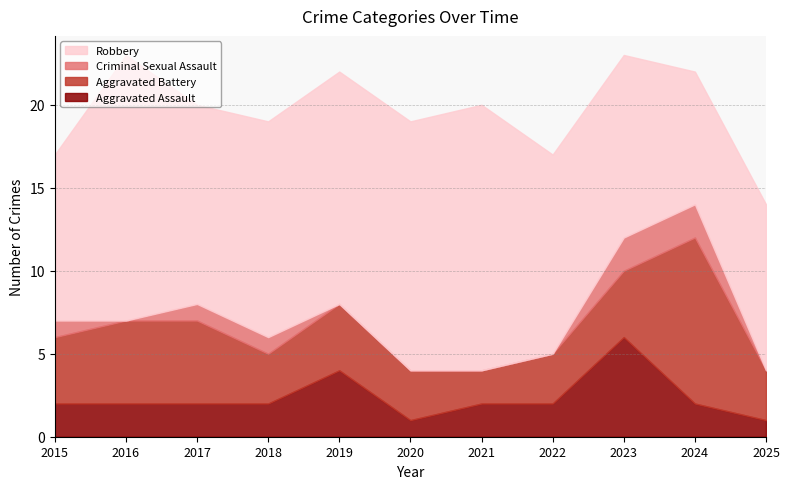

How many lines are shown in the chart?

4